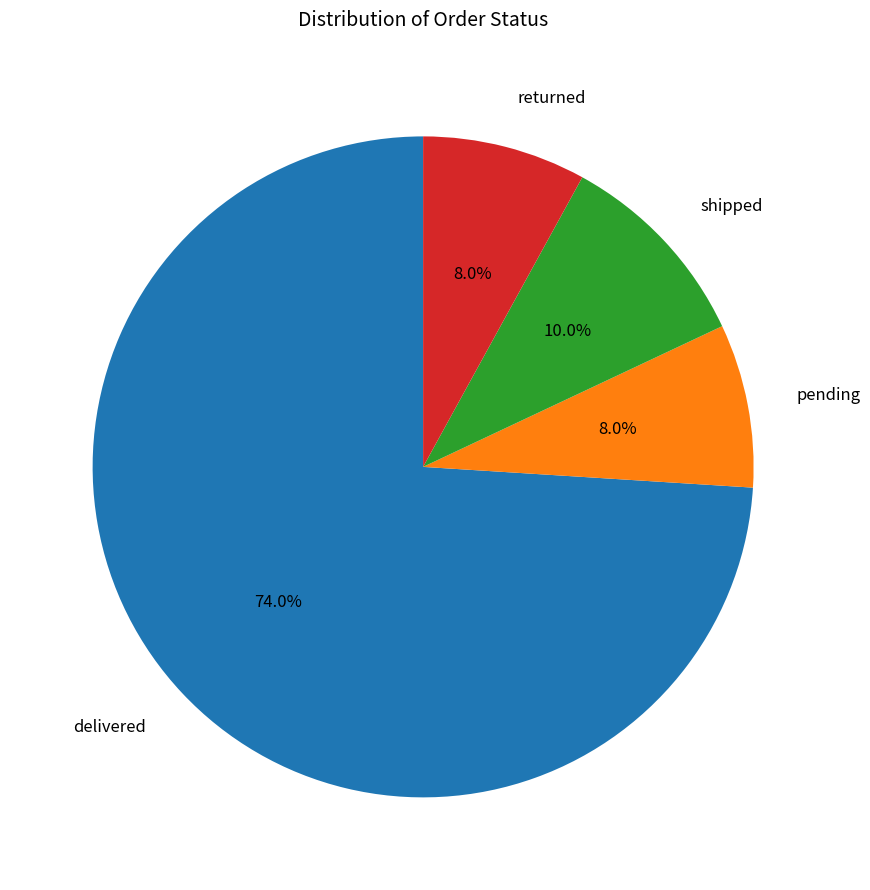

Which slice represents more than half of the pie?

delivered